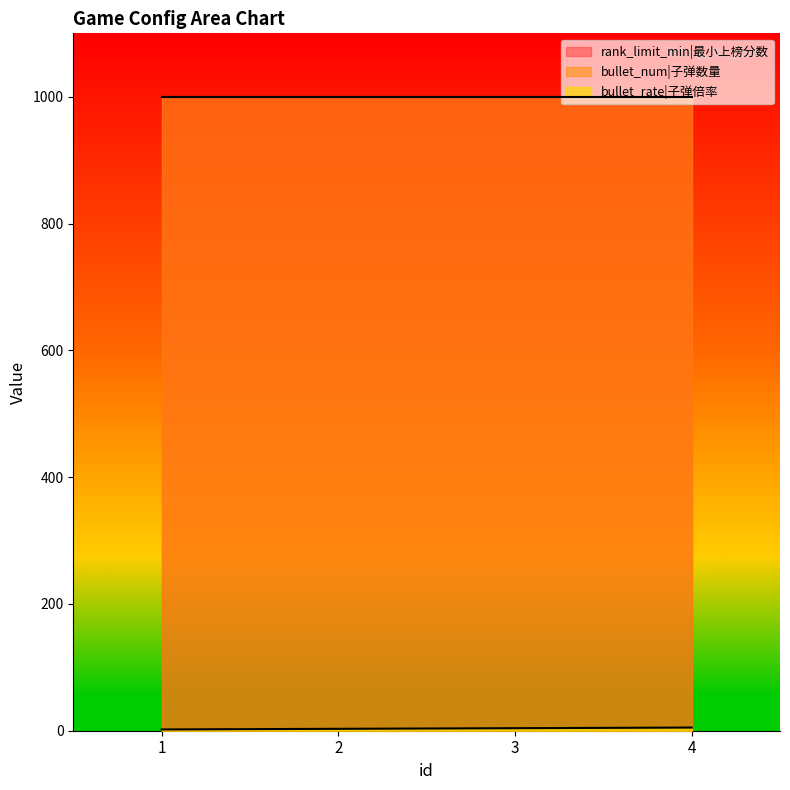

The value of bullet_num at 2 is 331. True or false?

False